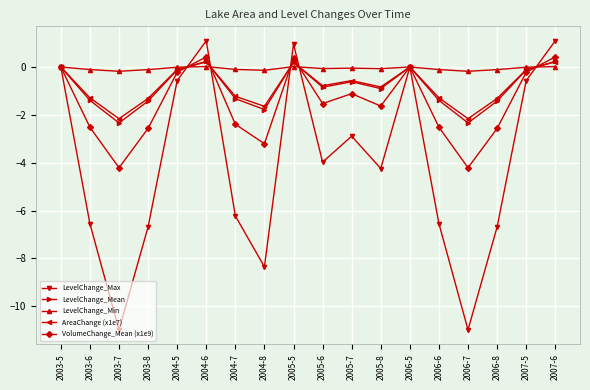

What is the maximum value shown in the chart?

1.1